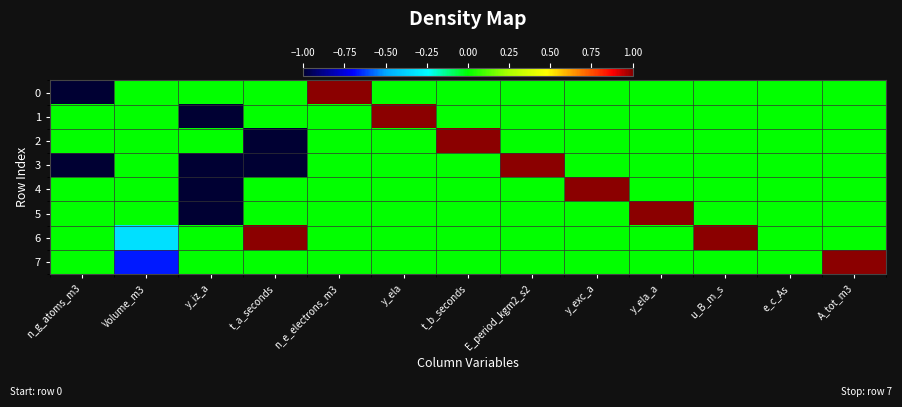

Which series has the largest total across all categories?

6